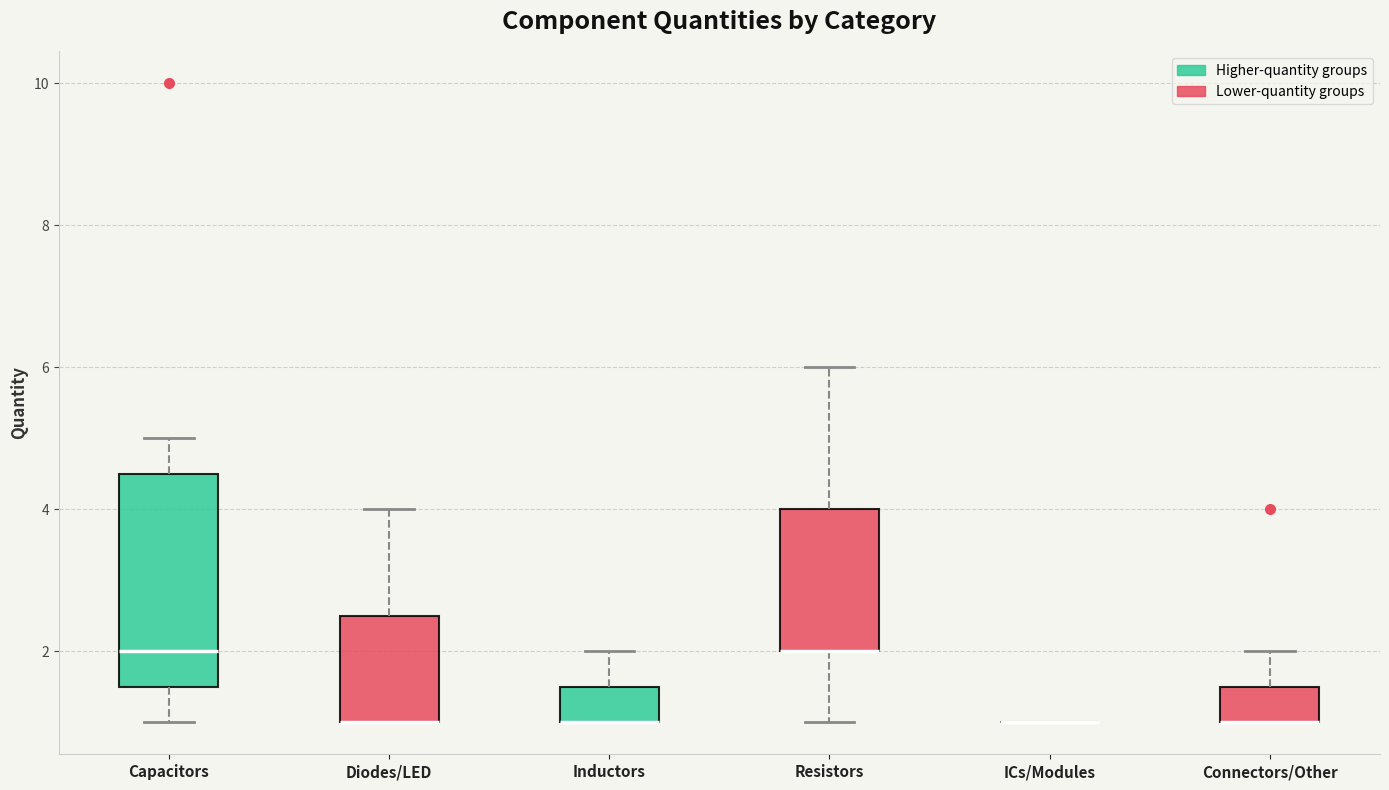

Comparing the boxes themselves (not the whiskers), which one is the tallest?

Capacitors